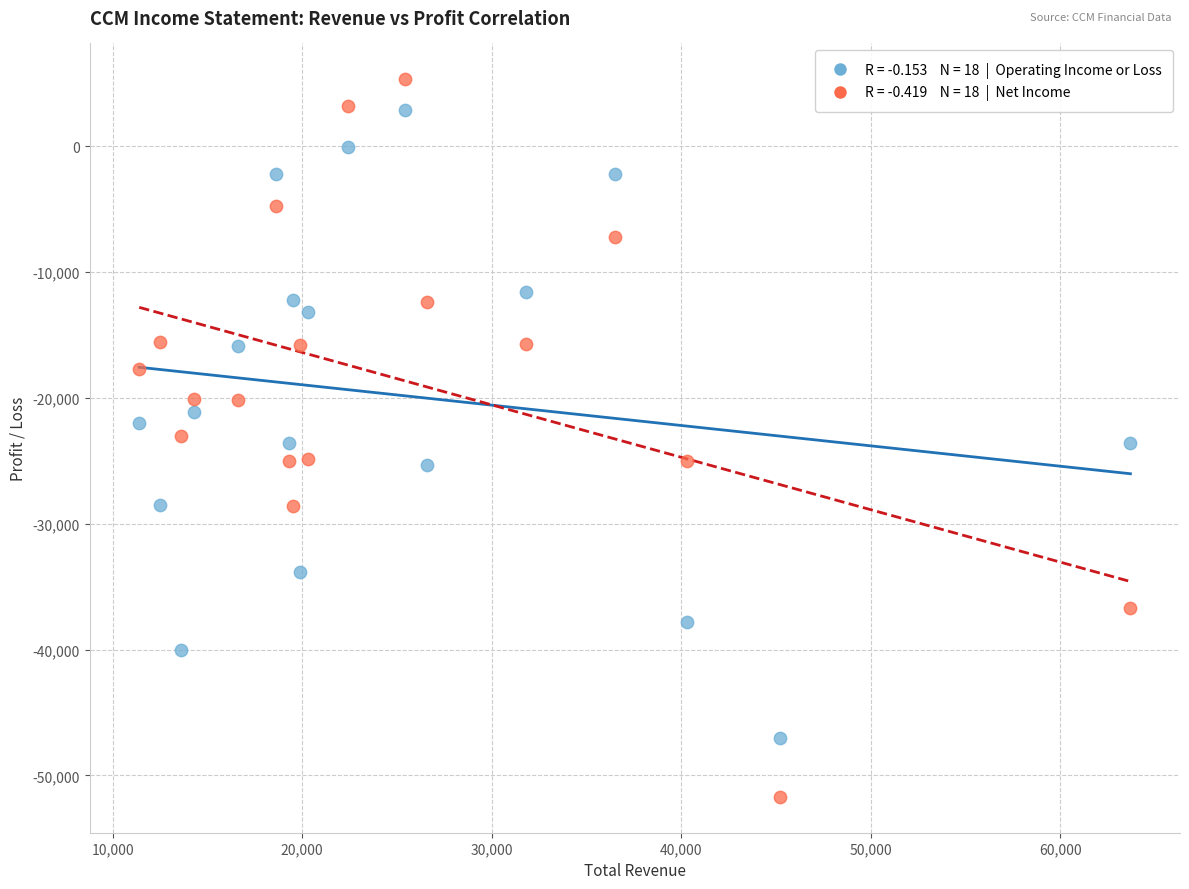

Across all data points, what is the range of Y values (max minus min)?

57000